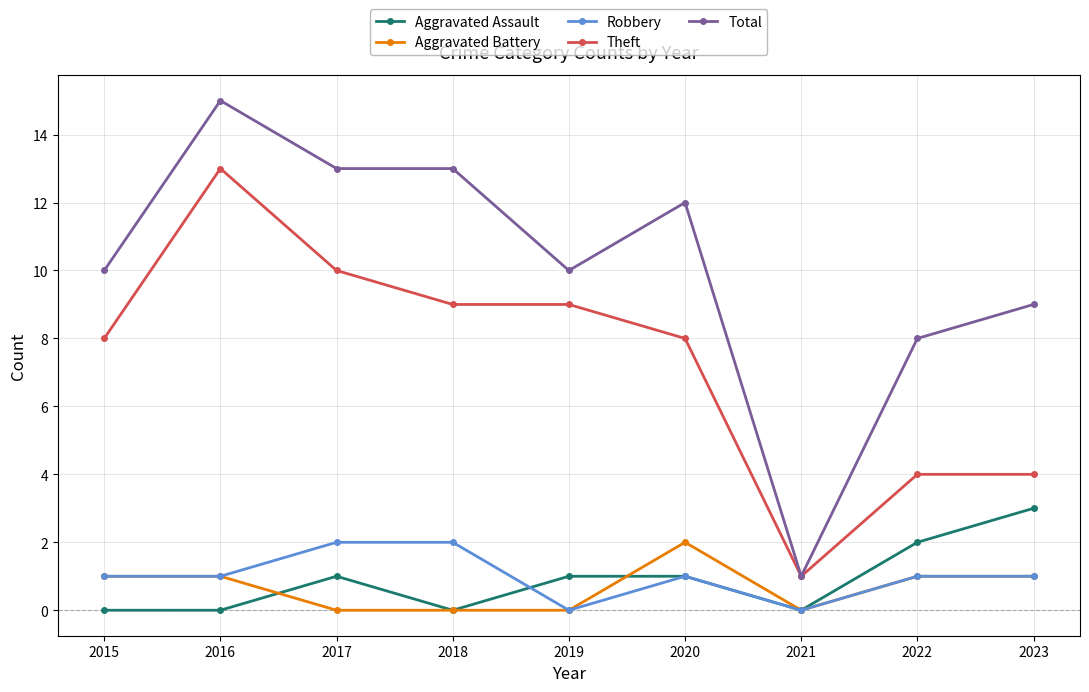

What is the difference between the maximum and second lowest values in the Robbery series?

2